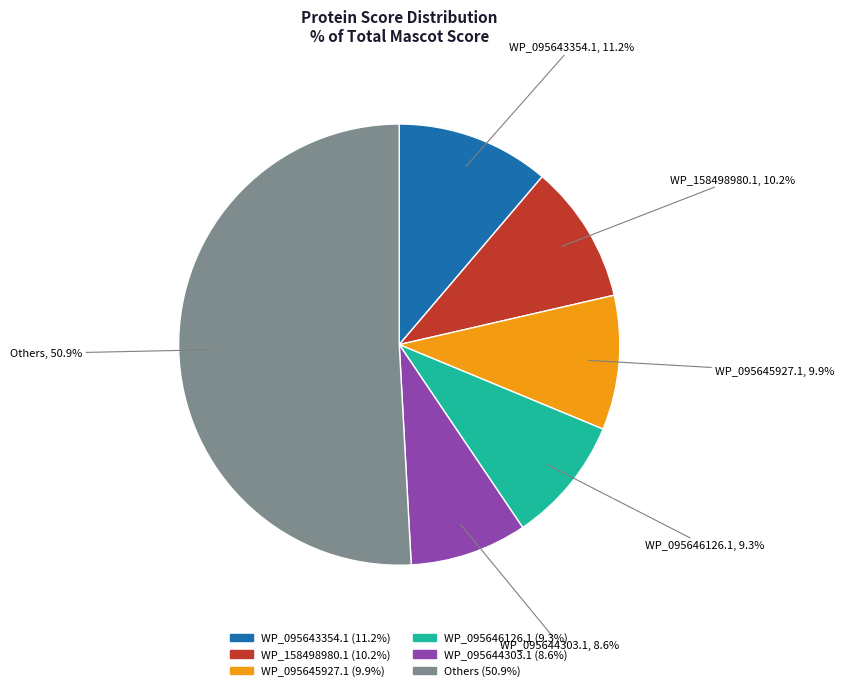

Is Others the majority of the pie?

Yes